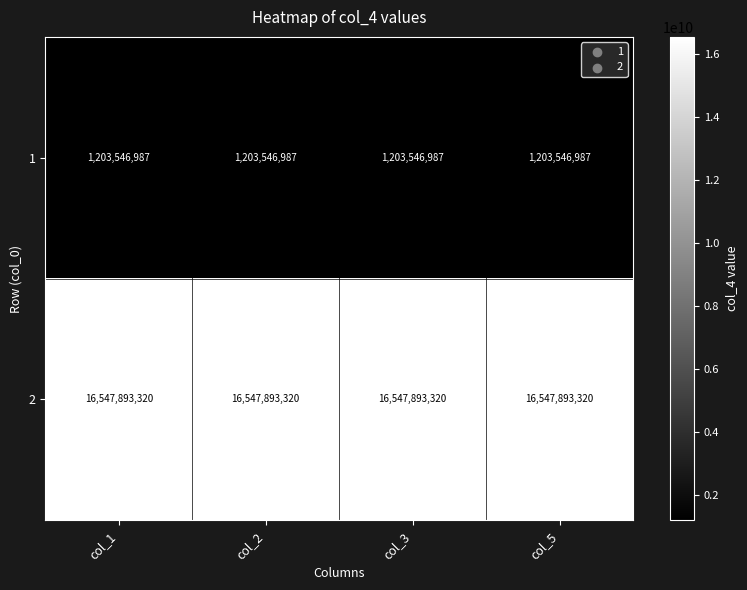

What is the difference between the highest and lowest values at col_1?

15344346333